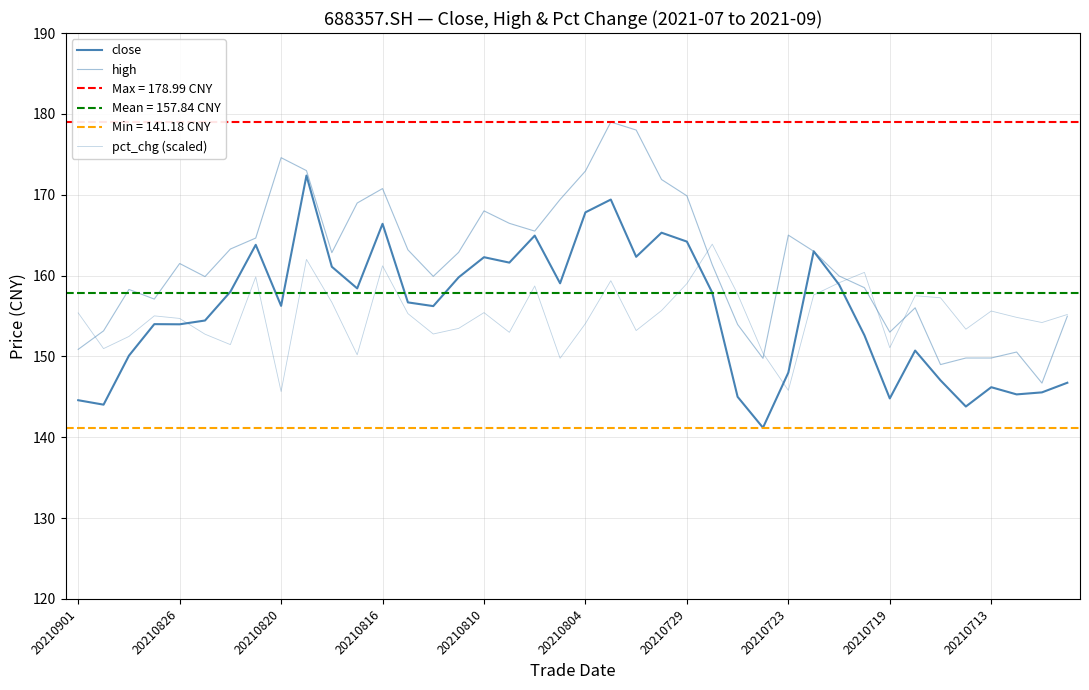

Is the value of close at 27 greater than the value of high at 20210719?

No